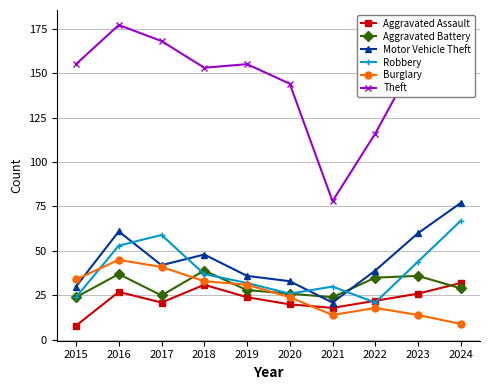

What is the difference between the maximum and second lowest values in the Robbery series?

43